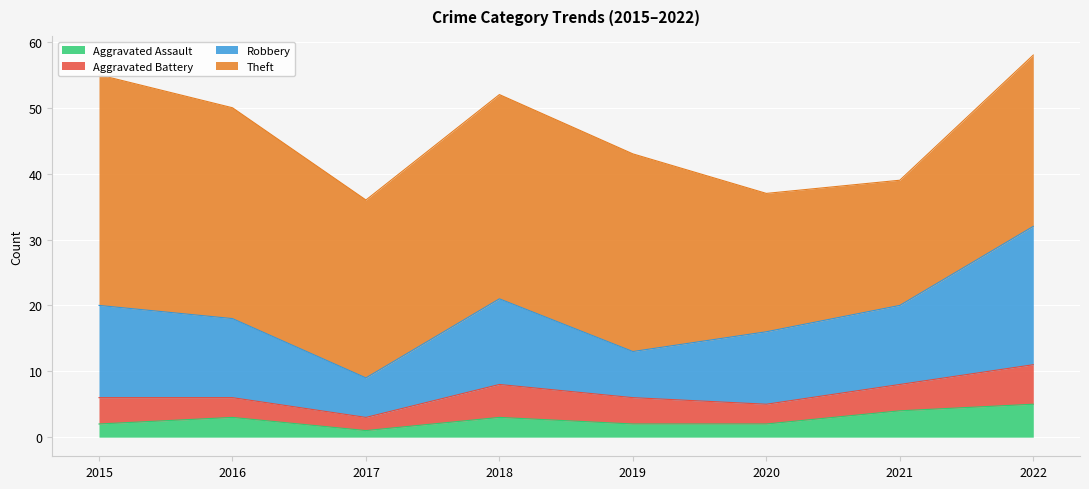

What is the sum of the Aggravated Assault values at 2018 and 2015?

5